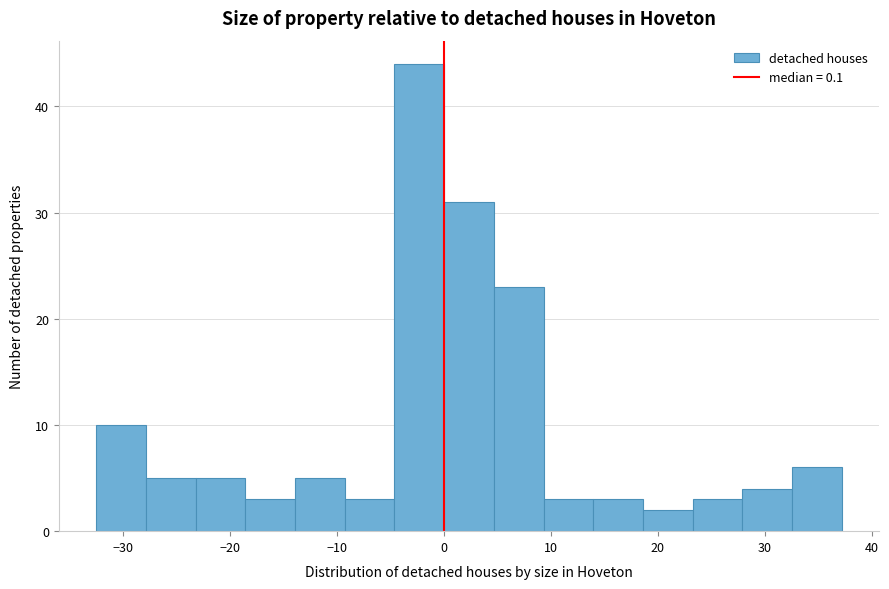

Reading left to right, list every bar in this chart as the range it spans on the x-axis followed by its height. Neither the bar edges nor the heights are printed on the chart, so give them approximately, as read against the axes.

-32 to -28: 10
-28 to -23: 5
-23 to -19: 5
-19 to -14: 3
-14 to -9: 5
-9 to -5: 3
-5 to 0: 44
0 to 5: 31
5 to 9: 23
9 to 14: 3
14 to 19: 3
19 to 23: 2
23 to 28: 3
28 to 33: 4
33 to 37: 6